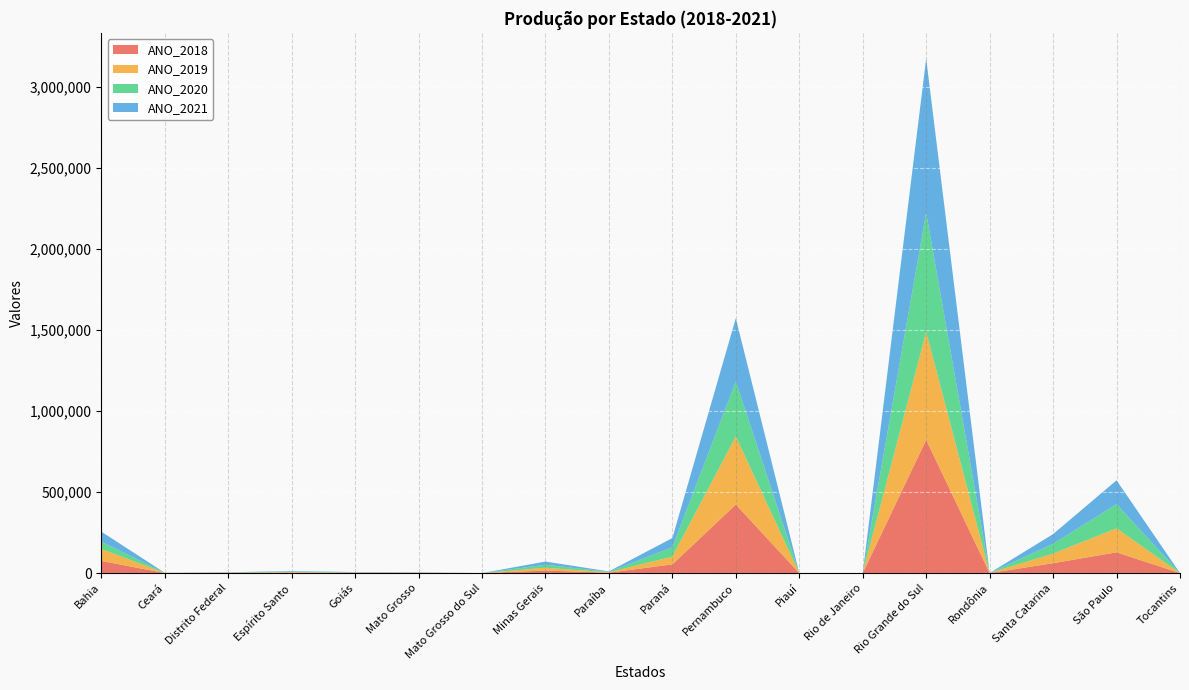

Reading left to right, what are all the values shown in this chart?

ANO_2018: 75378	422	1425	3090	2121	1297	72	15763	2600	54000	423382	51	170	822689	187	61256	128327	12
ANO_2019: 74142	564	1235	3207	1656	1304	72	17307	2600	48000	420830	24	206	666423	219	59525	148379	12
ANO_2020: 45342	763	1267	3370	1411	1287	59	18723	2600	57556	338837	120	191	735358	197	60388	148919	12
ANO_2021: 61274	521	1309	3040	1496	1290	57	19571	2600	57000	390640	96	86	951567	124	59638	147359	12